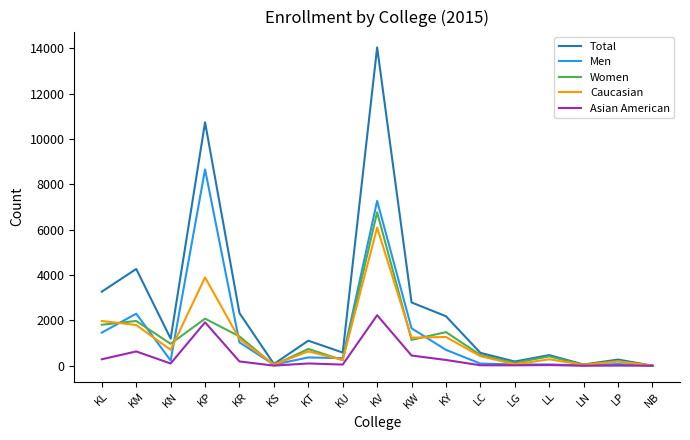

In Total, how many points are lower than both neighbors (excluding endpoints)?

5